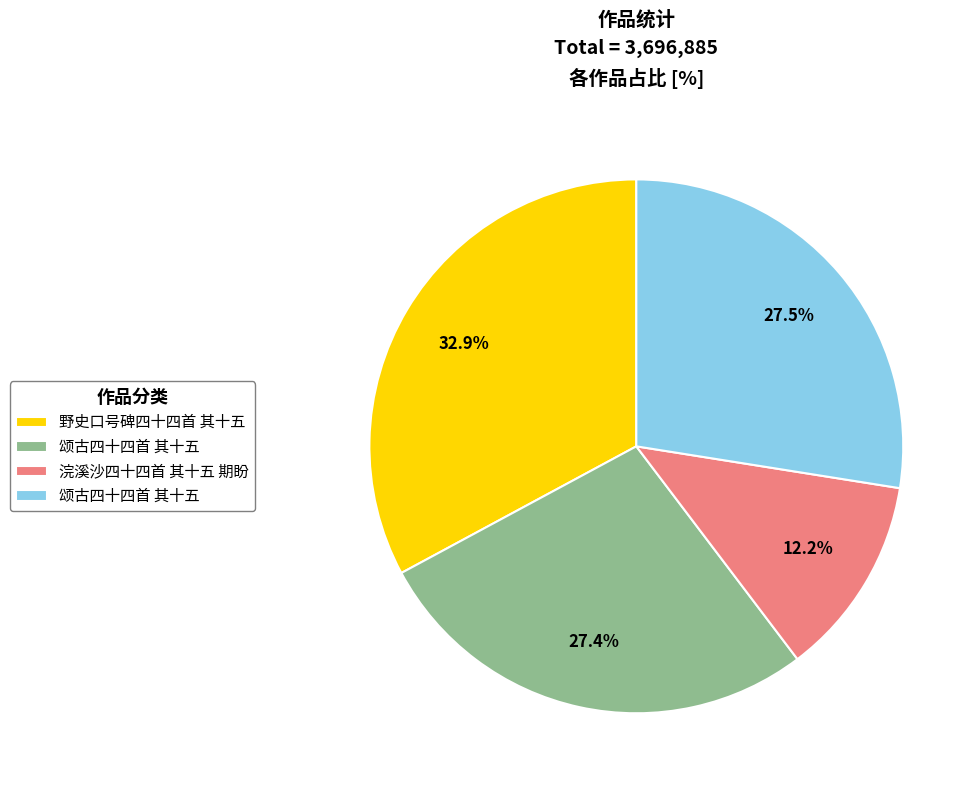

Does any single category account for the majority?

No